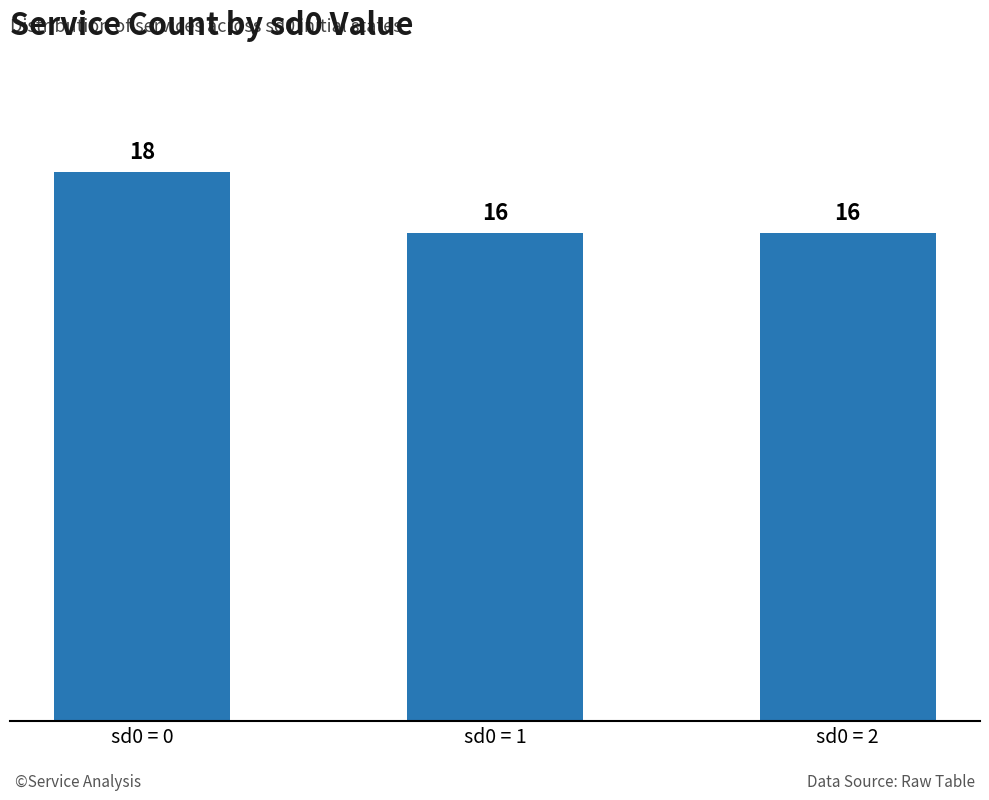

What is the value of the 1st bar from the left?

18